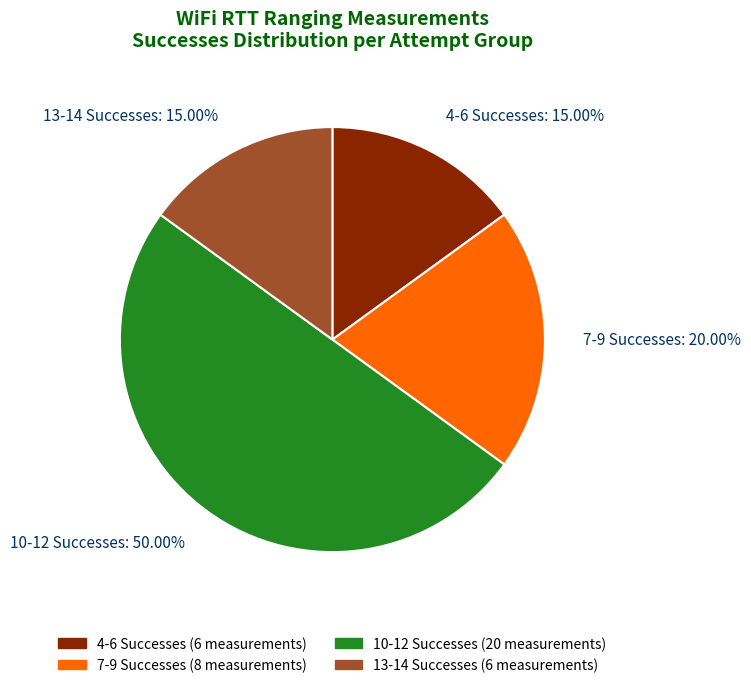

Between 10-12 Successes: 50.00% and 13-14 Successes: 15.00%, which is larger?

10-12 Successes: 50.00%